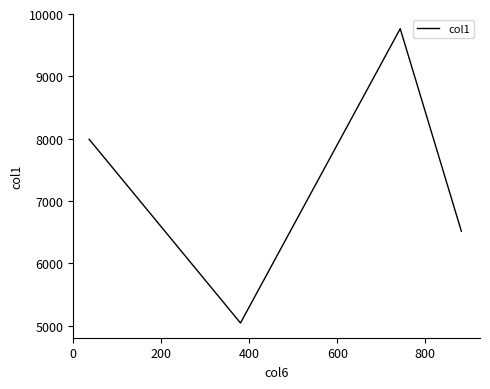

Count the number of data series in this chart.

1